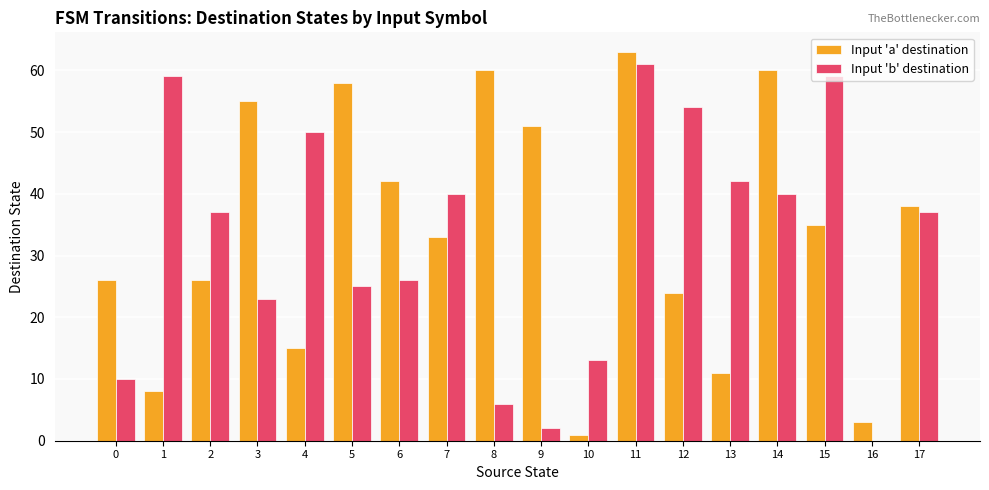

Which series has the largest range (max minus min)?

Input 'a' destination